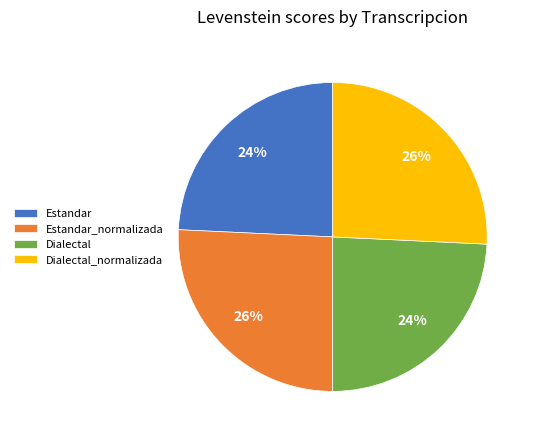

Is the sum of Dialectal_normalizada and Estandar_normalizada greater than half?

Yes